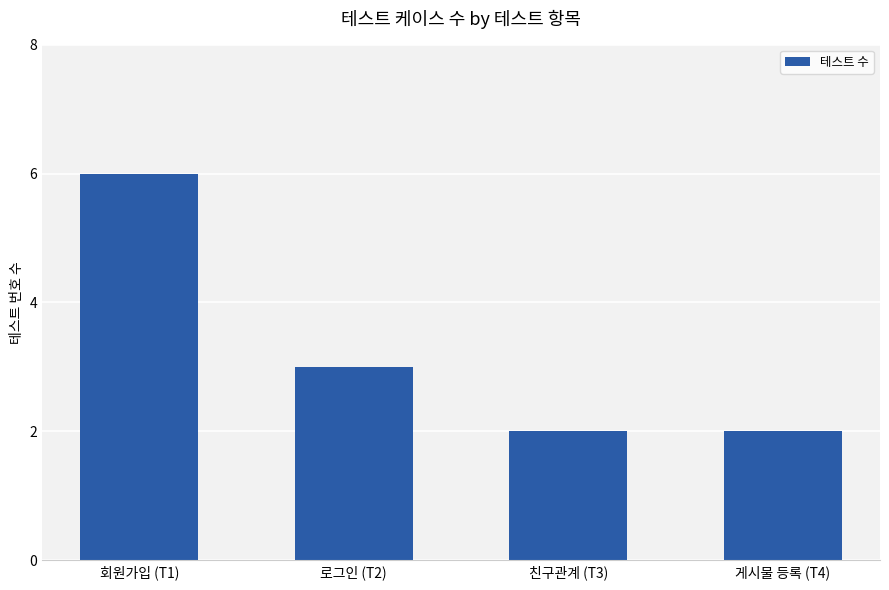

What is the value of the 4th bar from the left?

2